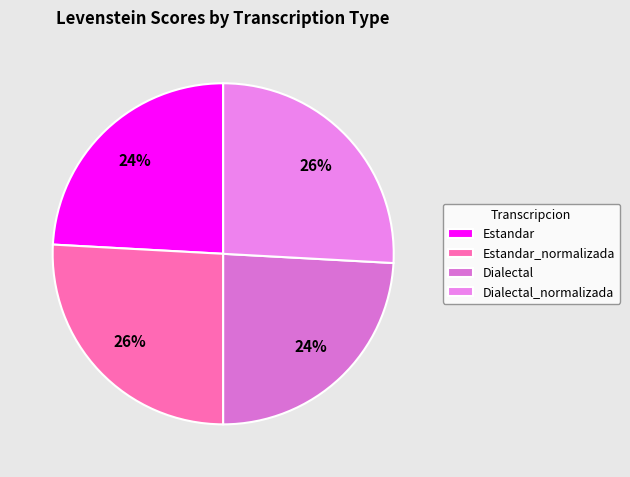

What percentage is the Dialectal_normalizada slice, to the nearest percent?

26%